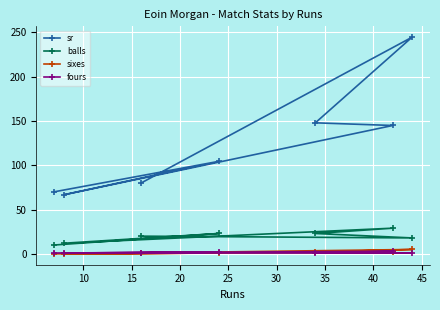

True or false: sr and sixes intersect in this chart.

False